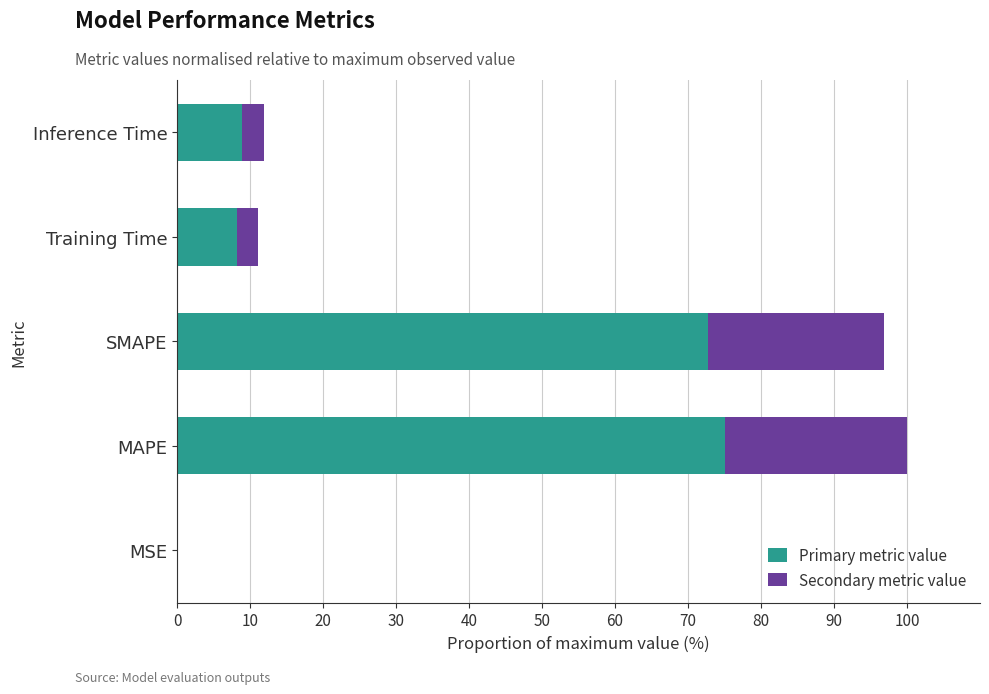

What is the total value across all series at MAPE?

100.0